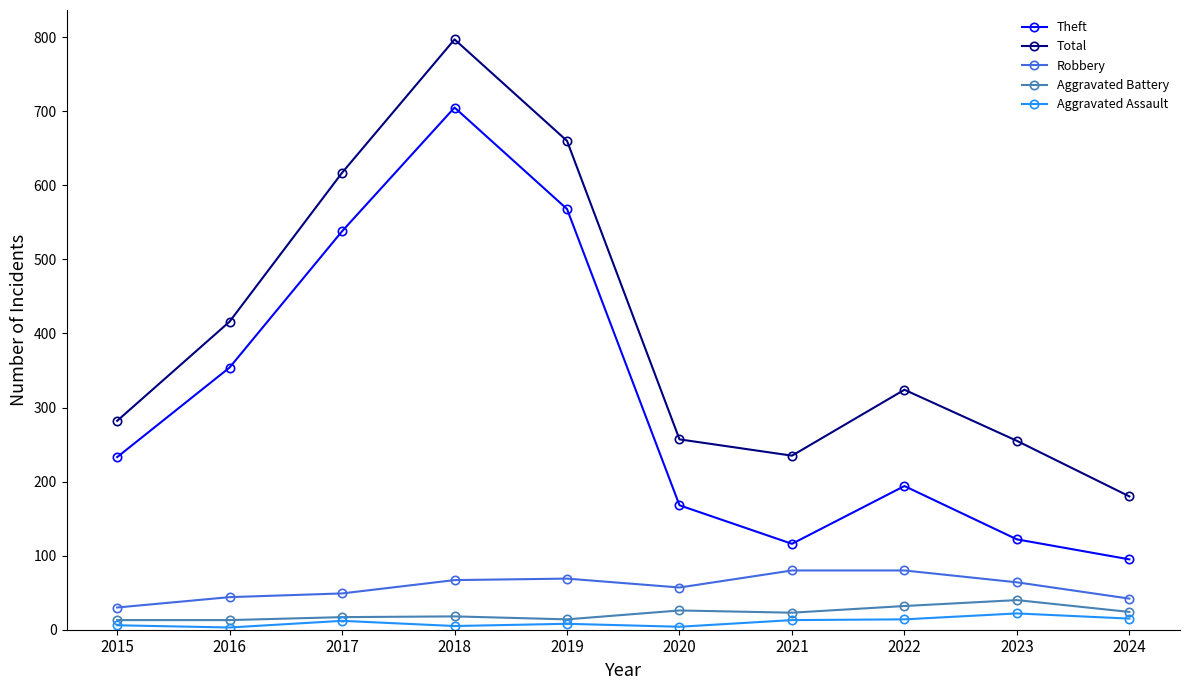

Which label corresponds to the largest value in the chart?

2018